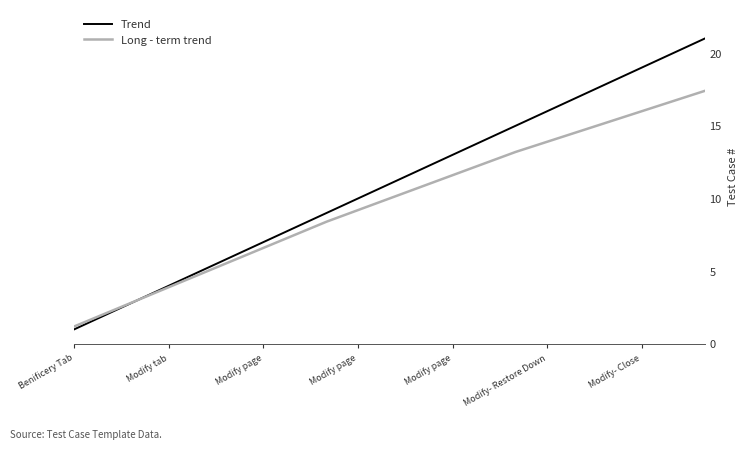

What is the smallest value displayed?

1.0